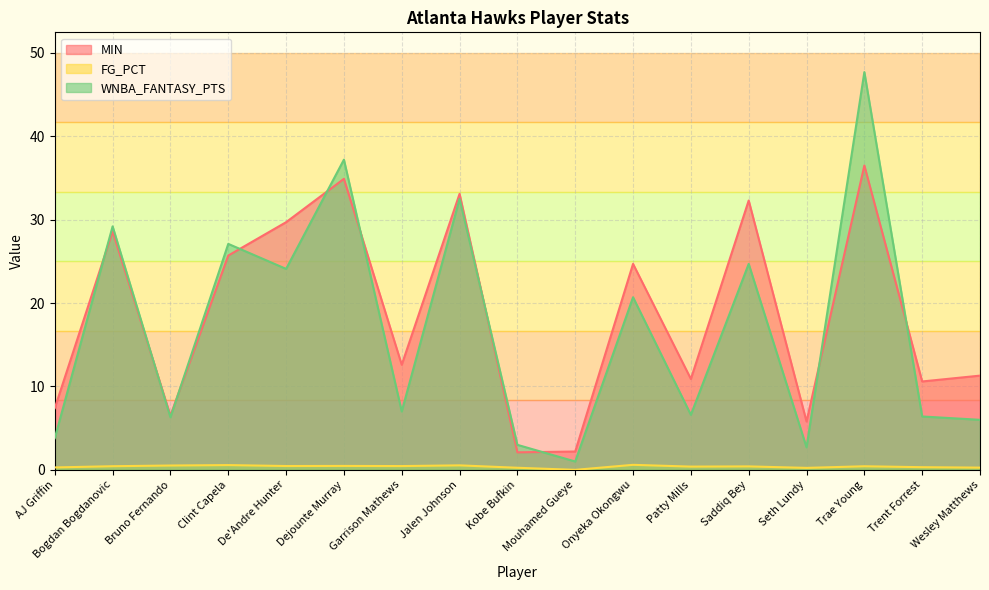

What is the label of the 12th point from the left?

Patty Mills